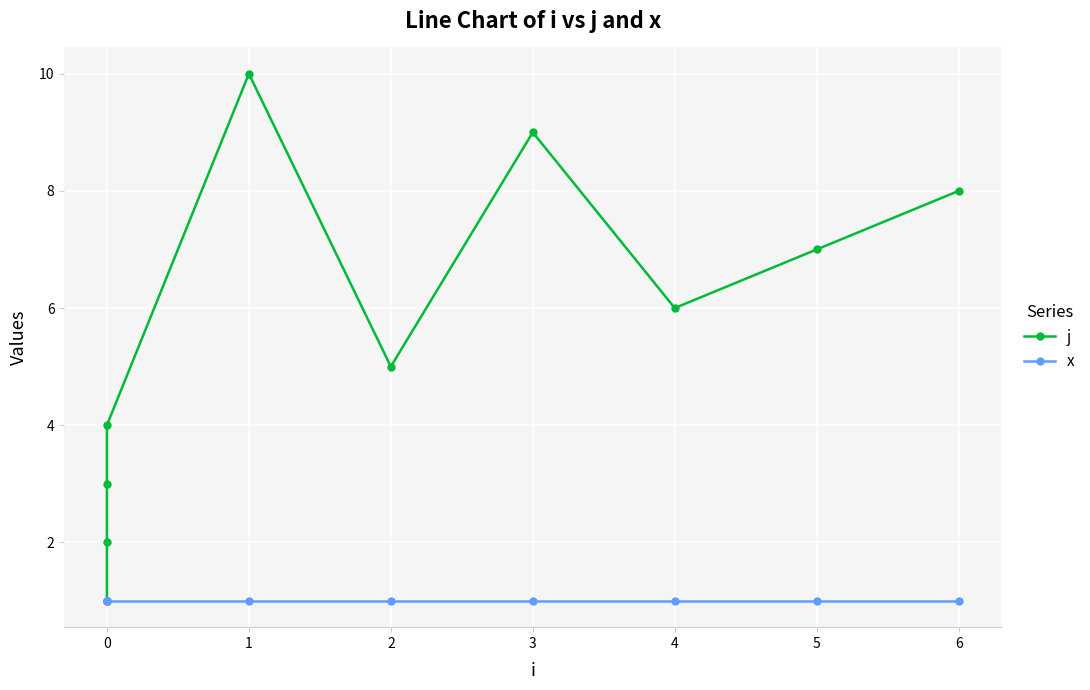

What is the minimum value shown in the chart?

1